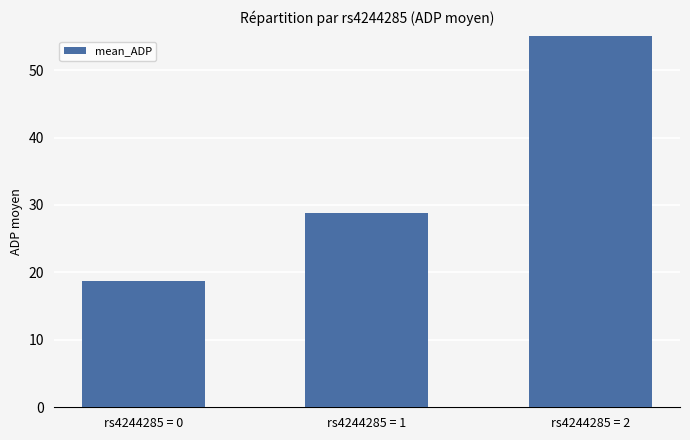

Is it true that the value at rs4244285 = 0 is 18.7?

True